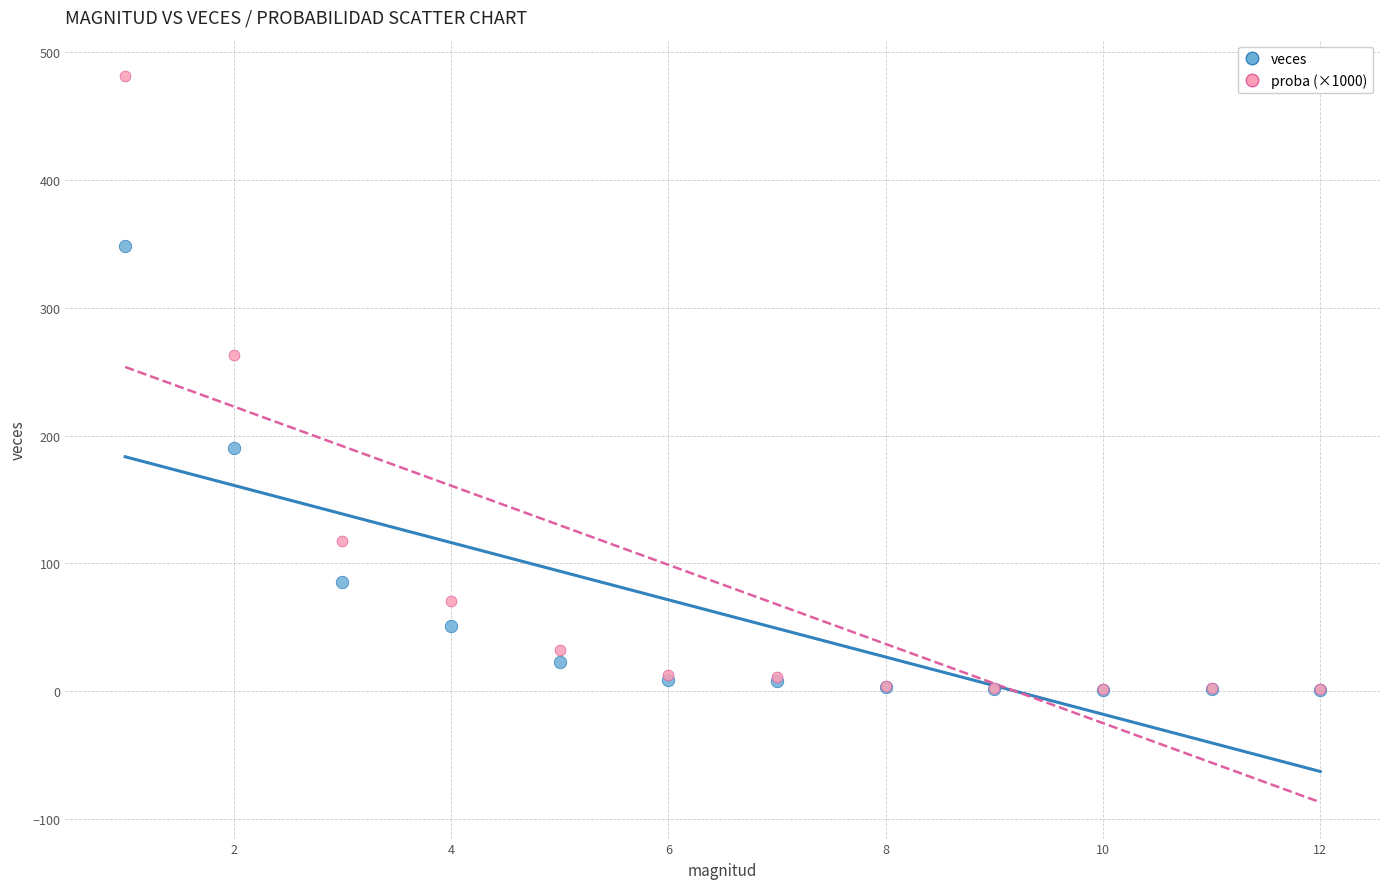

Which series reaches the maximum Y coordinate?

proba (×1000)